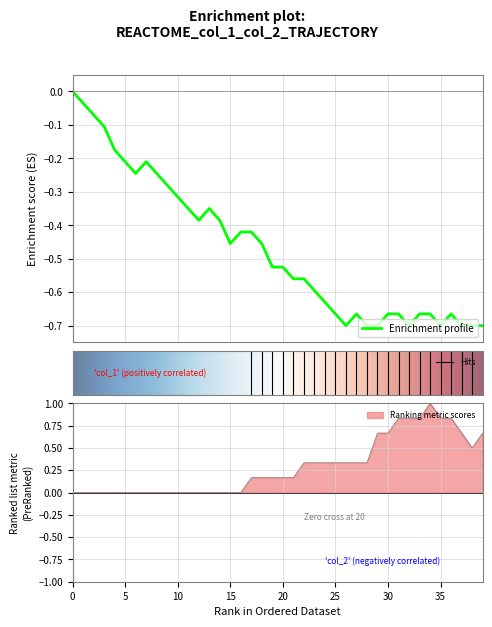

How many distinct data groups are displayed?

2